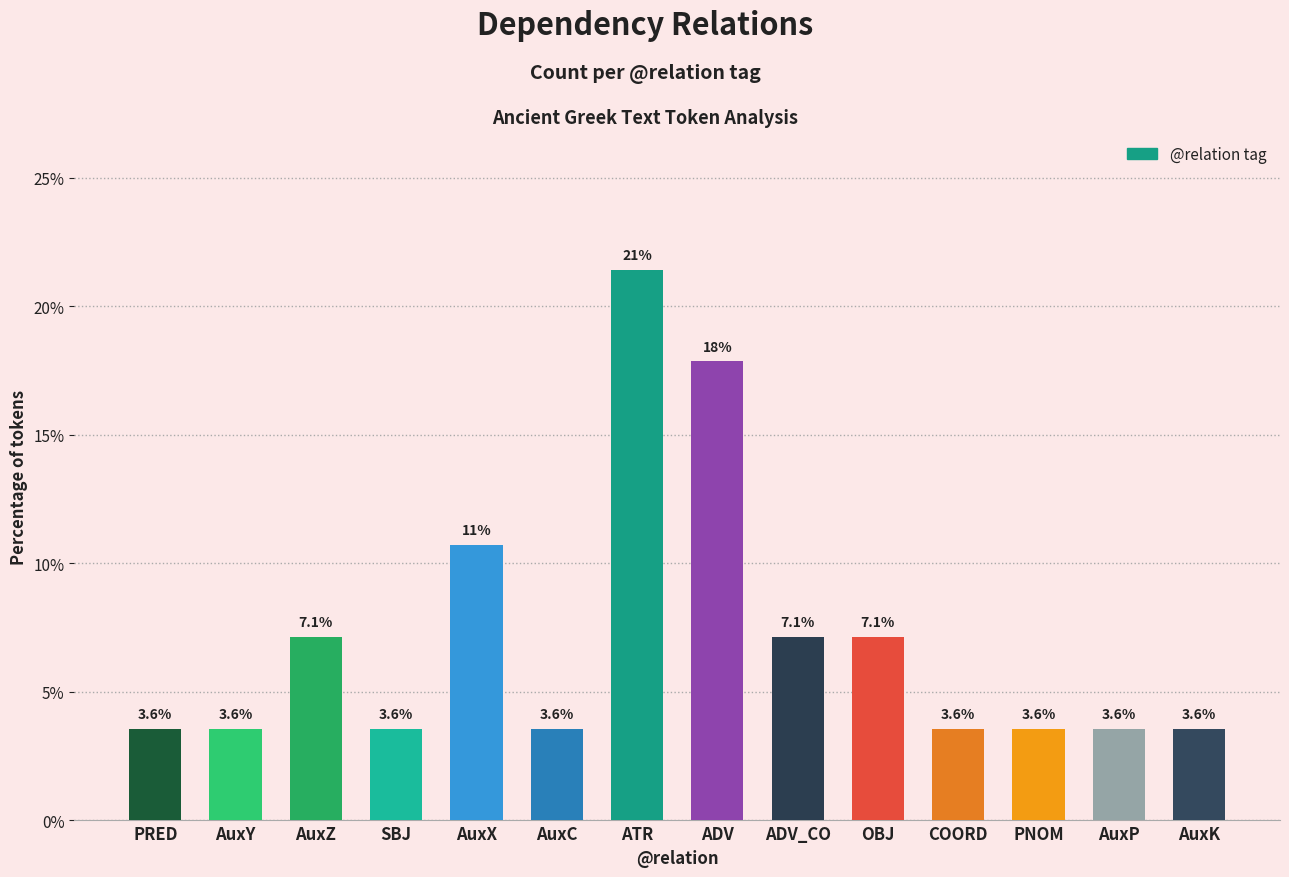

Are the bars horizontal?

No